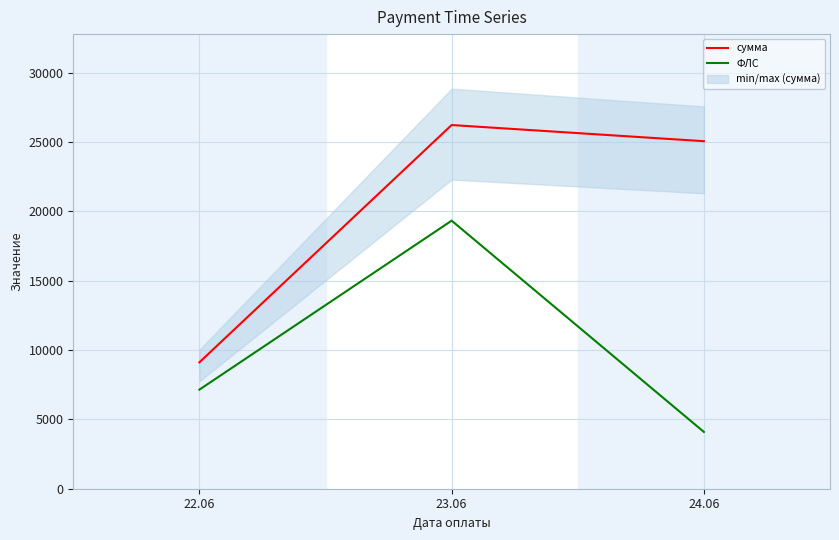

What is the value of the ФЛС point at the 2nd from the left?

19337.0